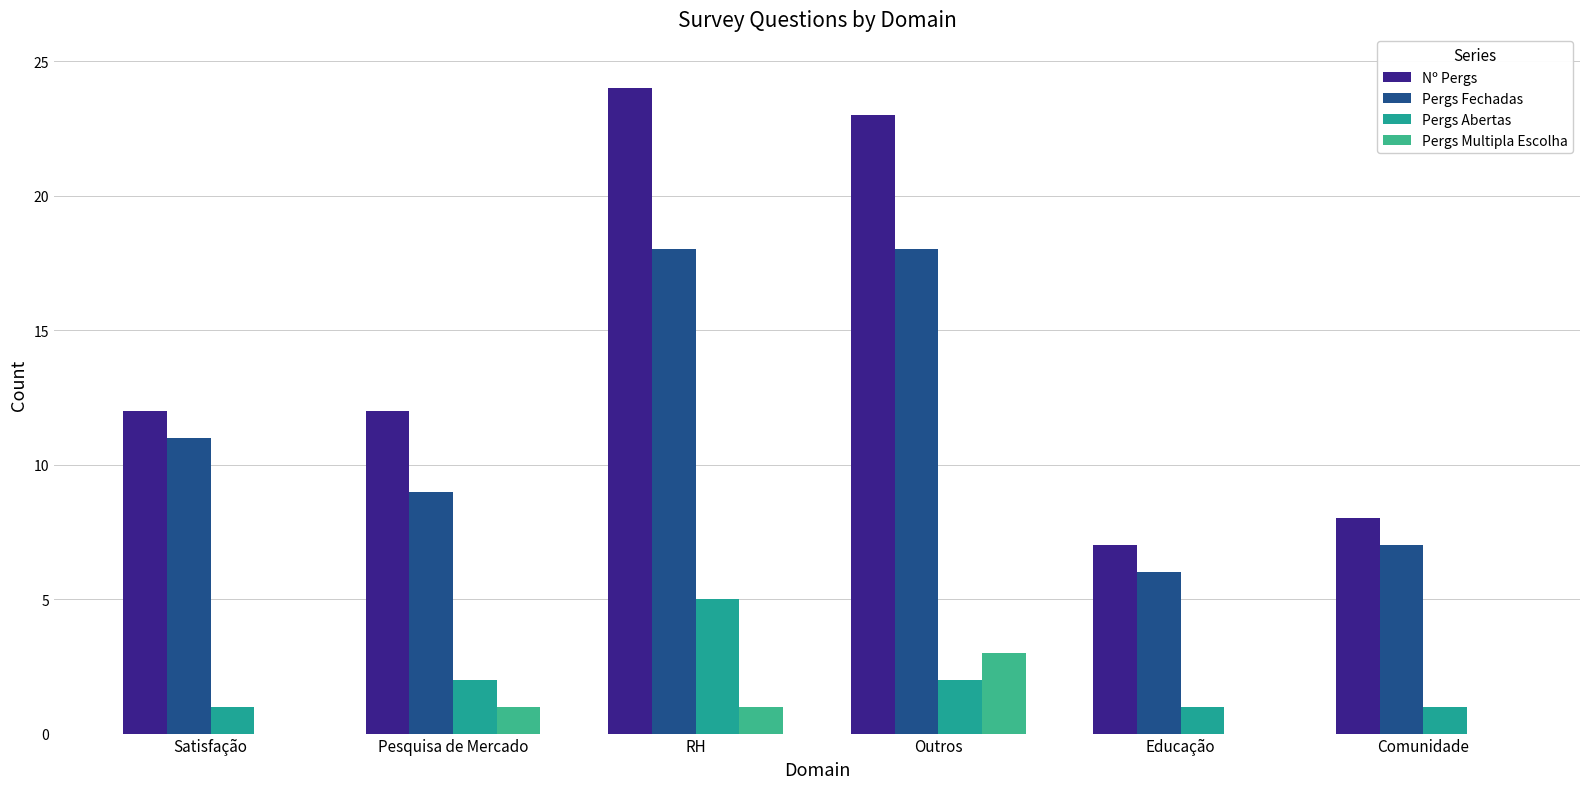

What is the label of the 1st bar from the left?

Satisfação